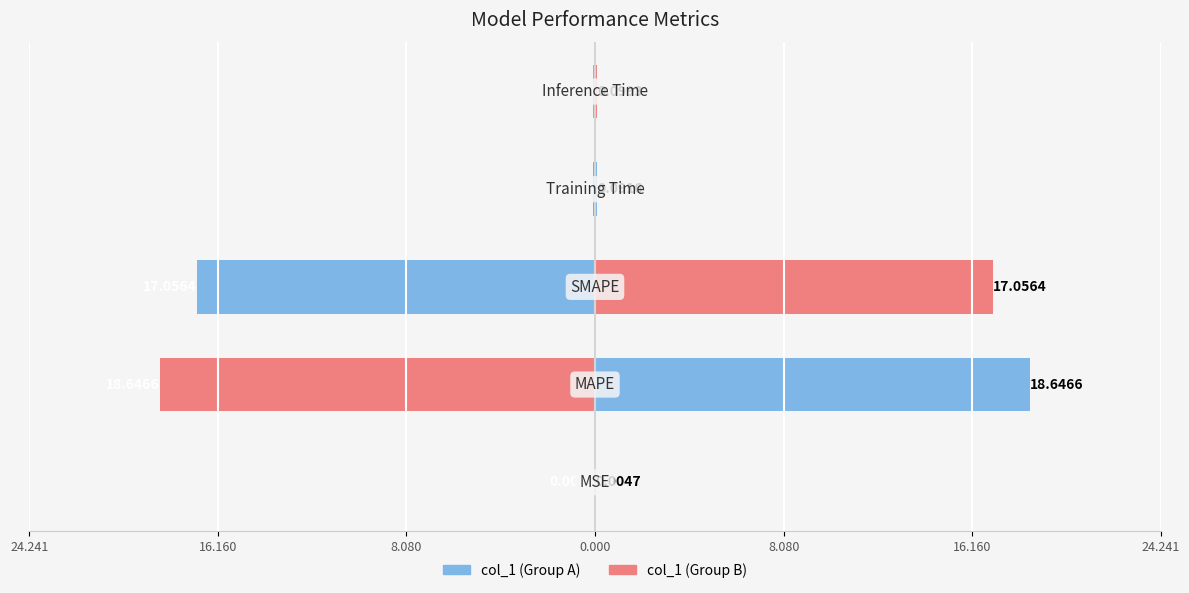

How many groups of bars are there?

5